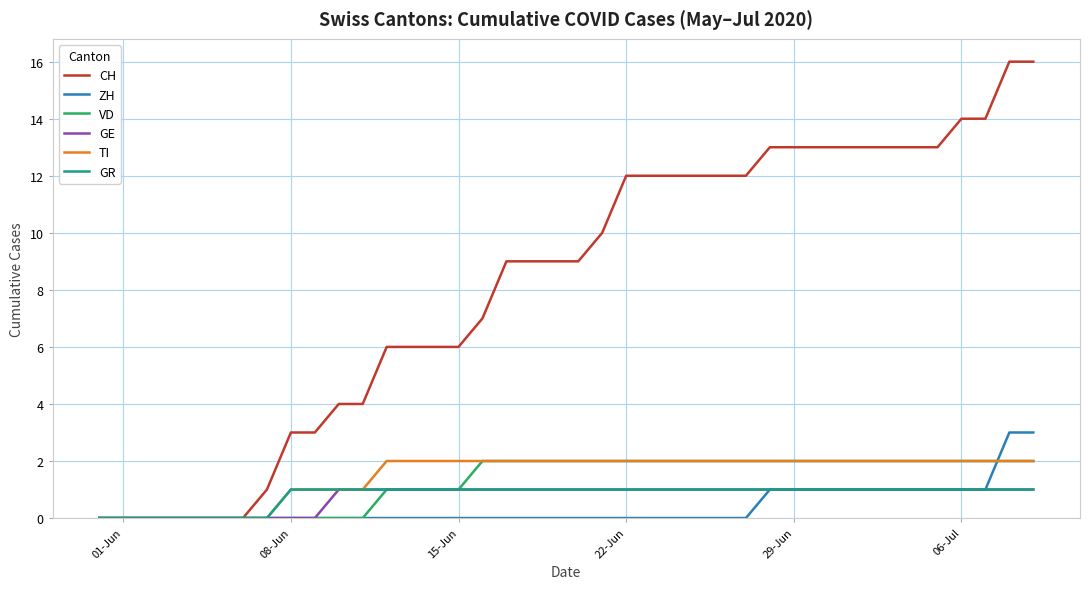

What is the maximum value shown in the chart?

16